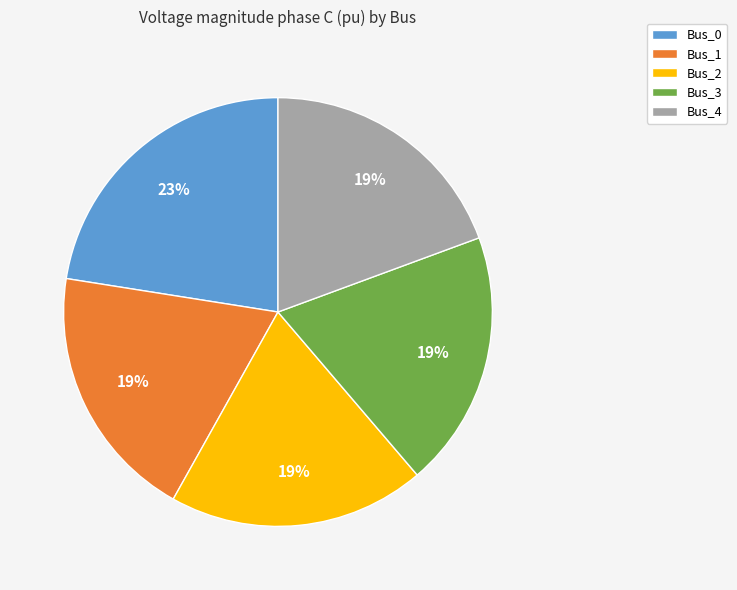

Count the number of slices in the pie.

5